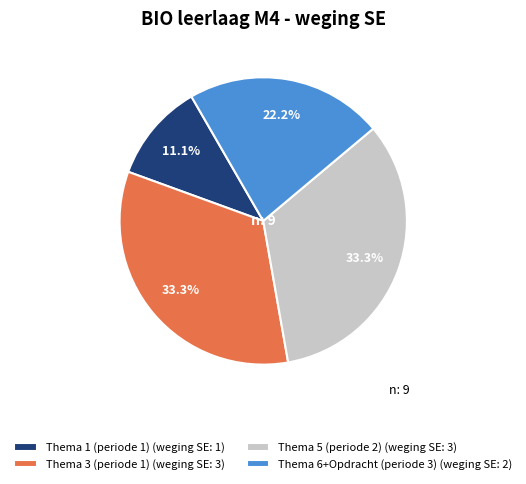

How much of the chart is everything except Thema 3 (periode 1)?

66.7%